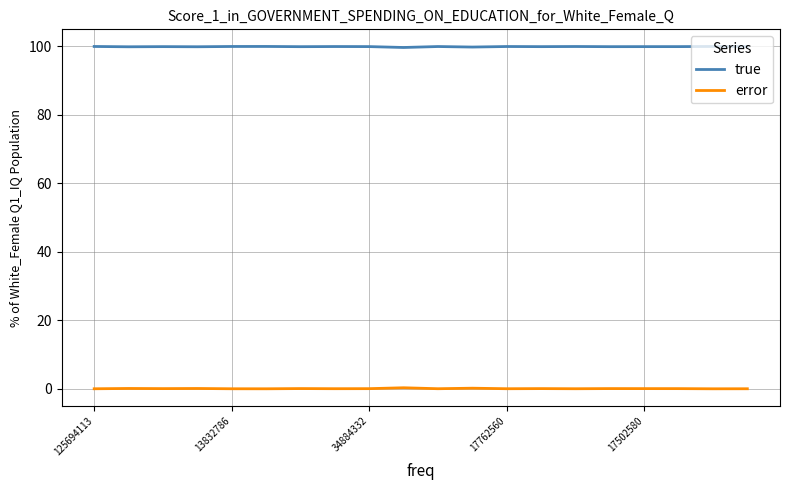

What are all the series names shown in the legend?

true, error